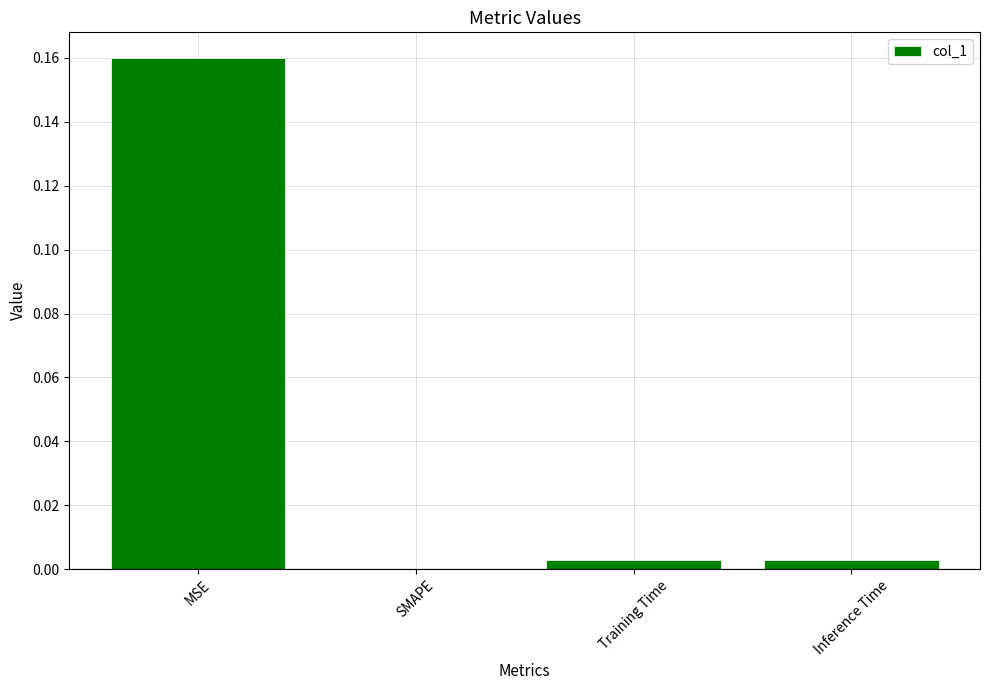

Which has a higher value, Inference Time or MSE?

MSE